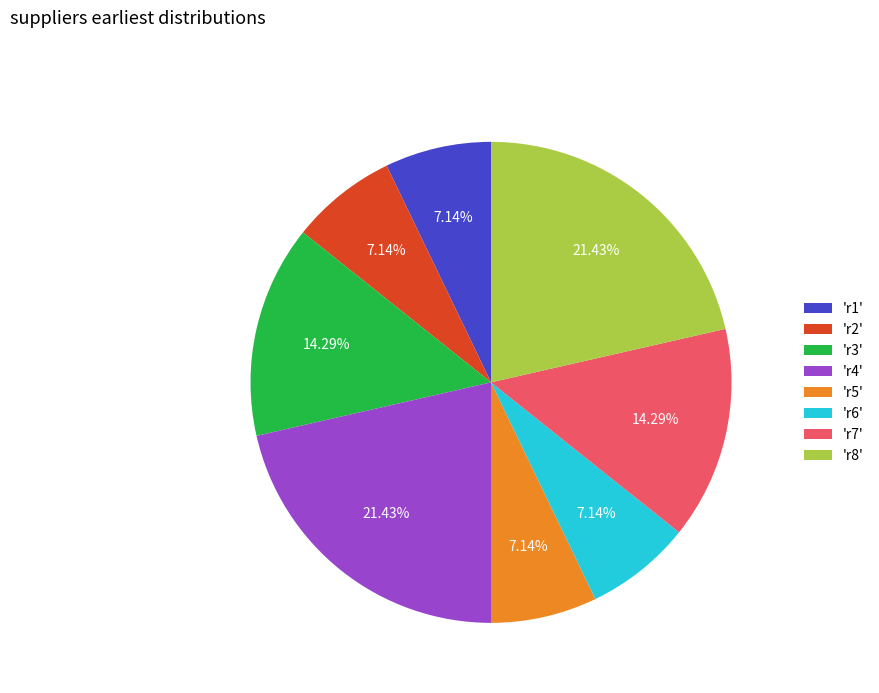

How many segments does this pie chart have?

8